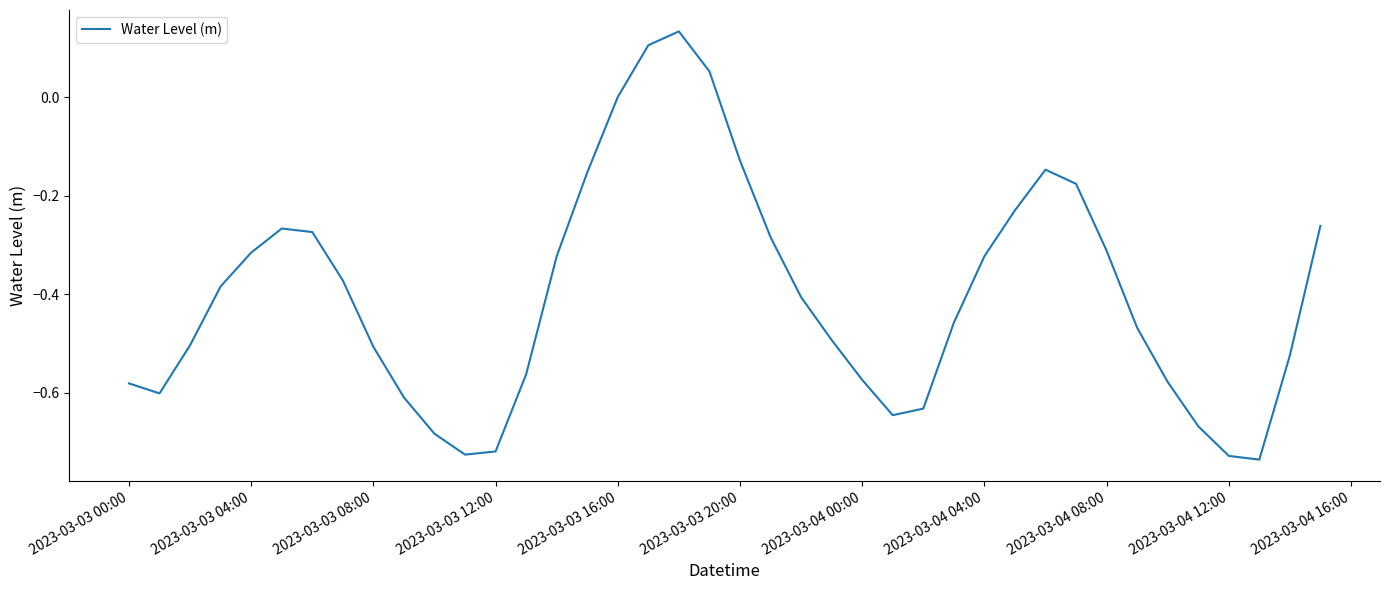

What is the difference between the maximum and minimum values?

0.9